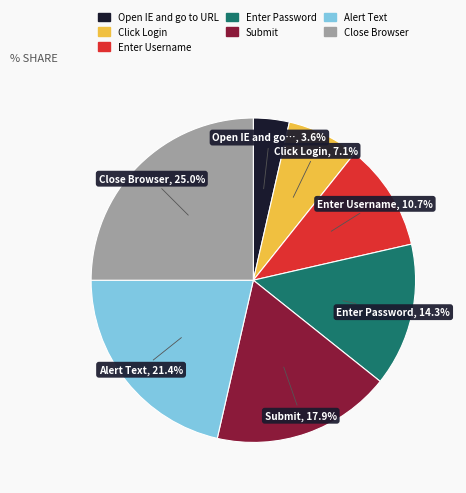

To the nearest percent, what is the difference between the largest and smallest slice percentages?

21%